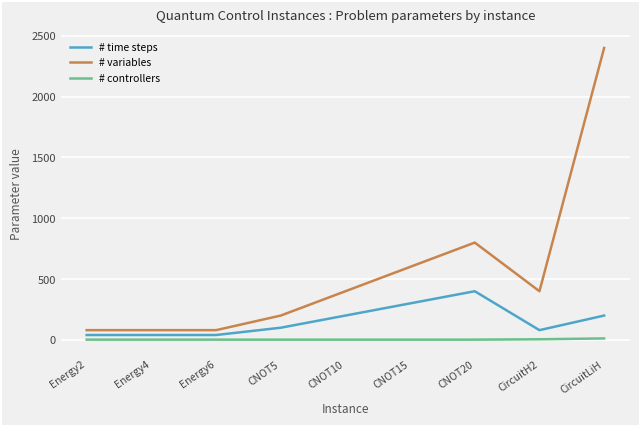

Which series has the largest range (max minus min)?

# variables